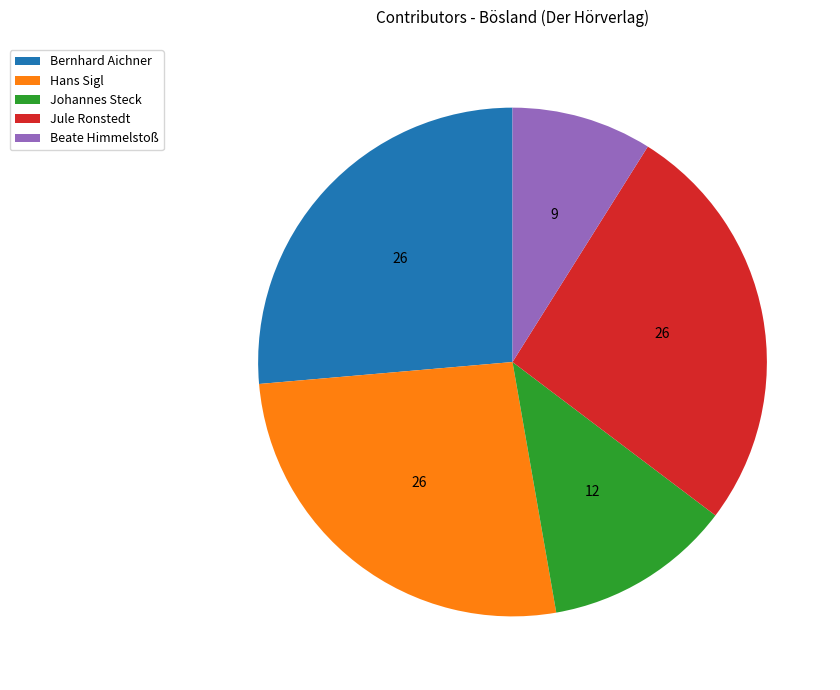

Does any single category account for the majority?

No